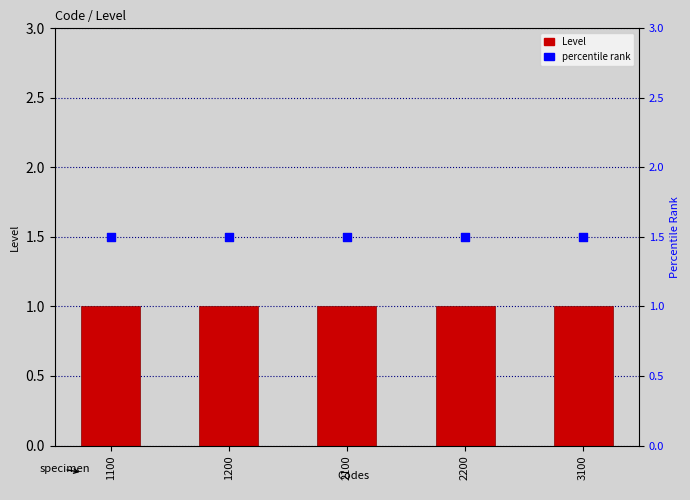

What is the total value across all series at 2200?

2.5